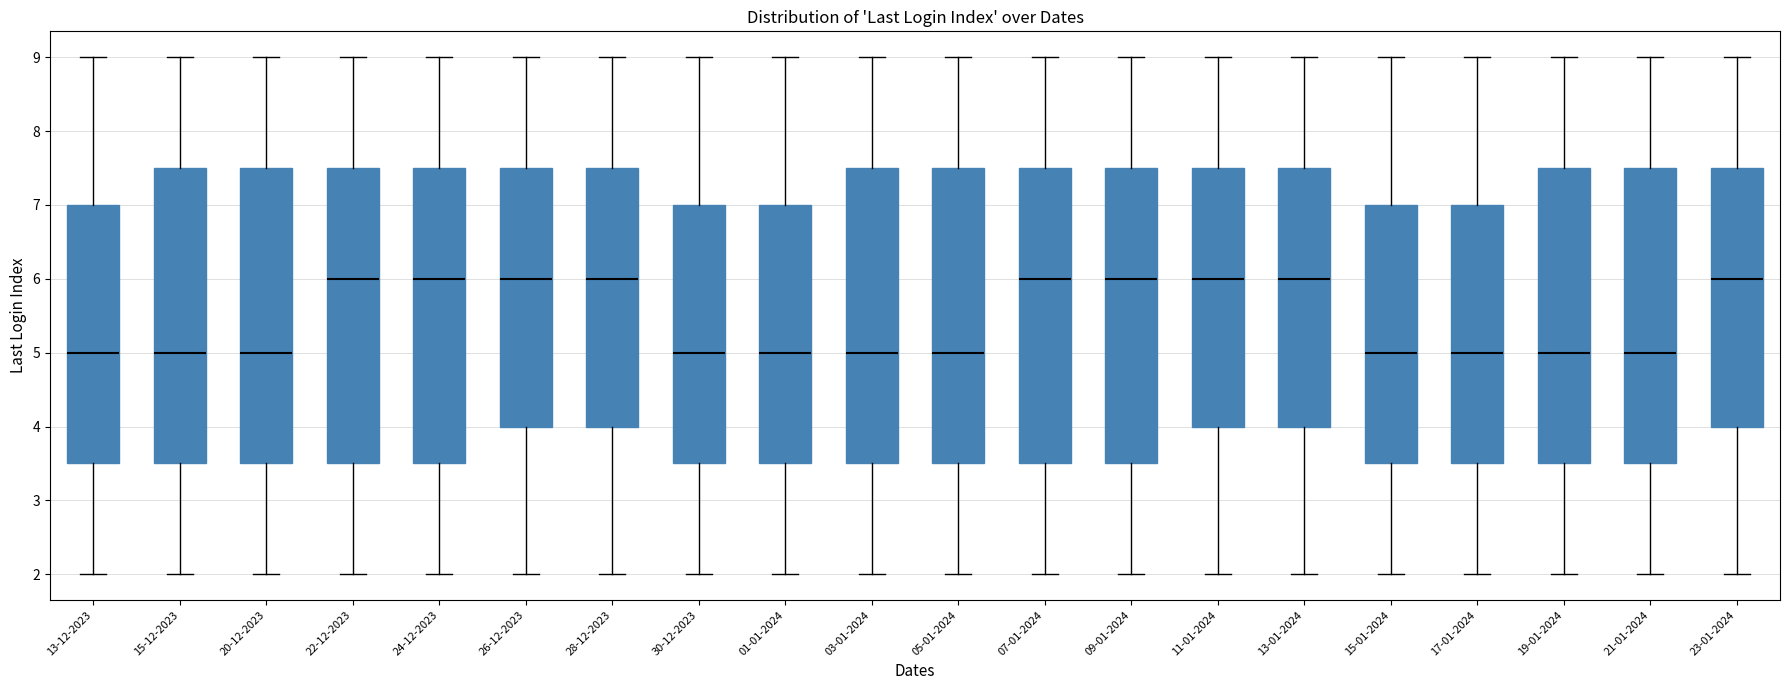

Where is the upper edge of the box for 03-01-2024 on the y-axis? The values are not printed on the chart, so give them approximately, as read against the axis.

7.5